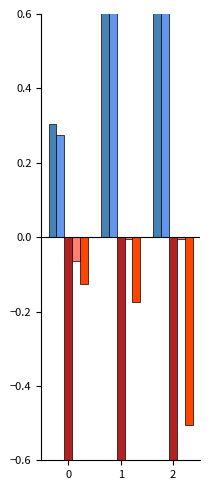

True or false: CRTOC_AG_LIGDEB_2T_IND_0015 has a value of -0.2 at 0.

False